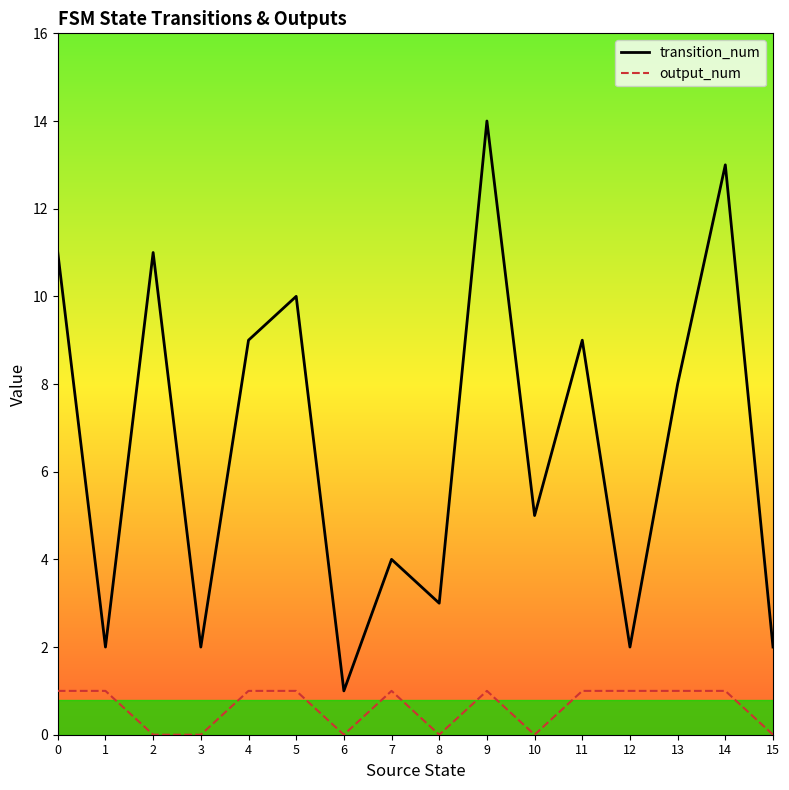

What is the spread (max minus min) of values at 6?

1